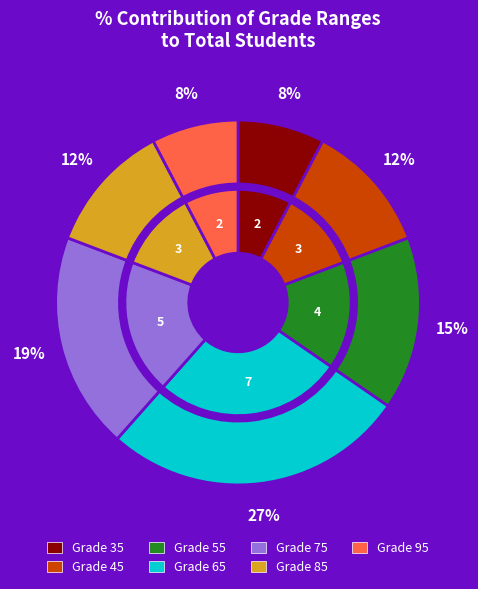

What percentage is the 55 slice, to the nearest percent?

15%